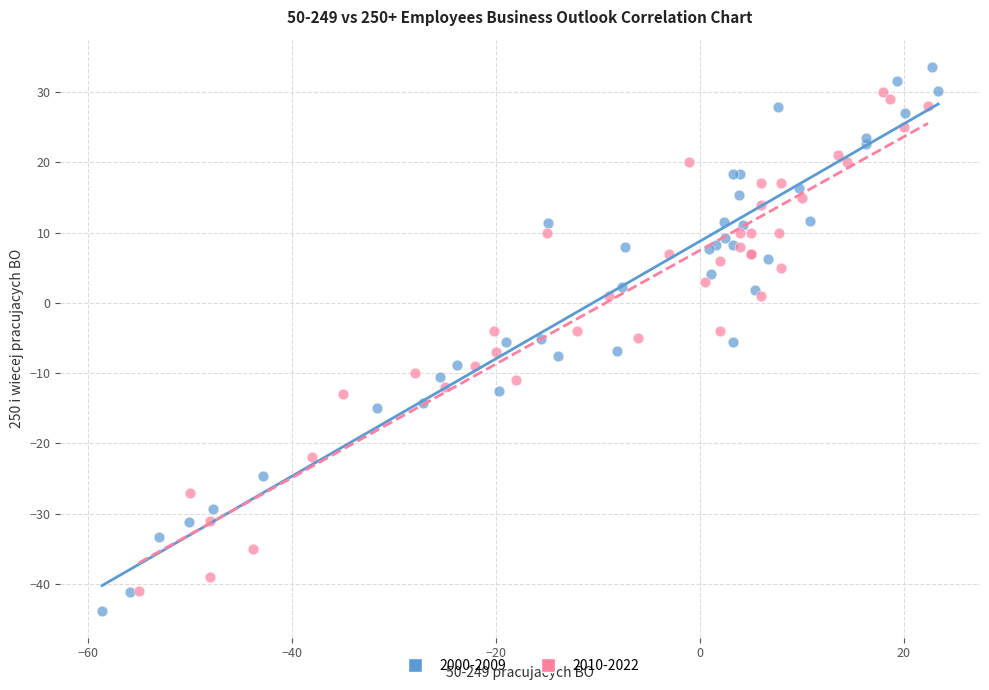

Which series has the widest spread of Y values?

2000-2009